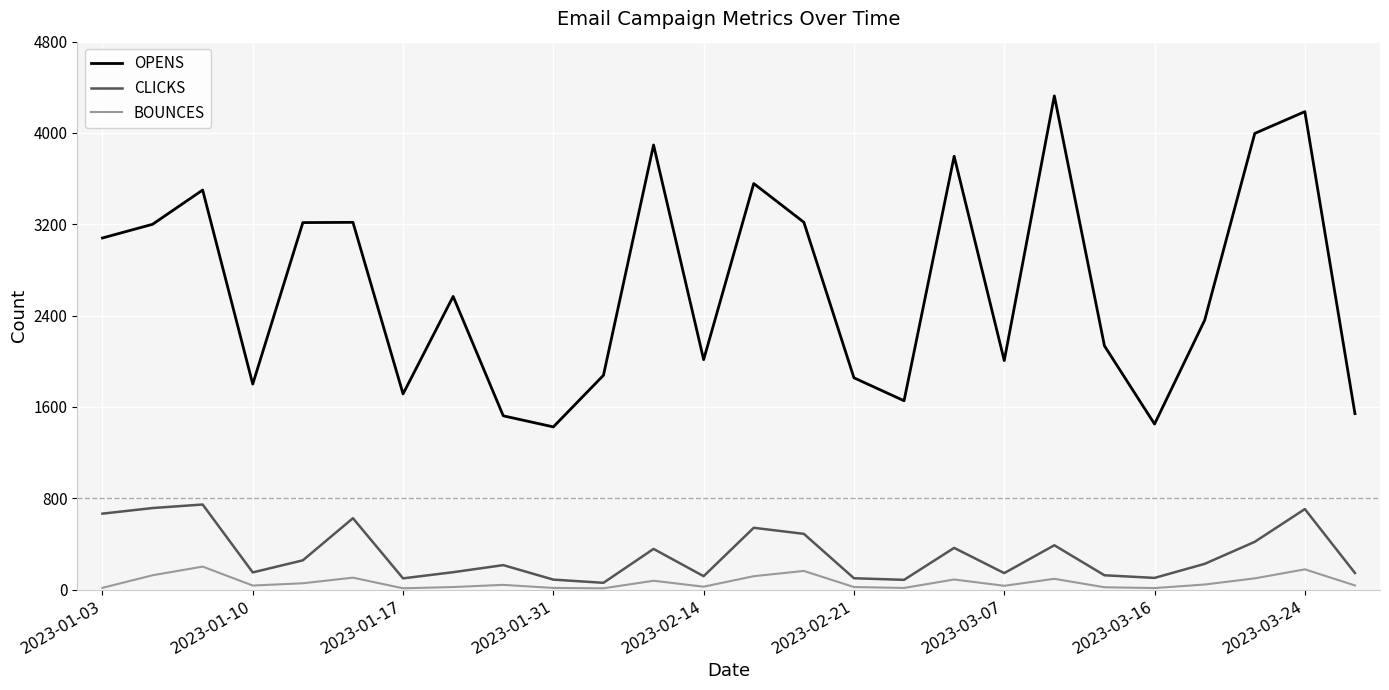

Which series has the widest spread of values?

OPENS